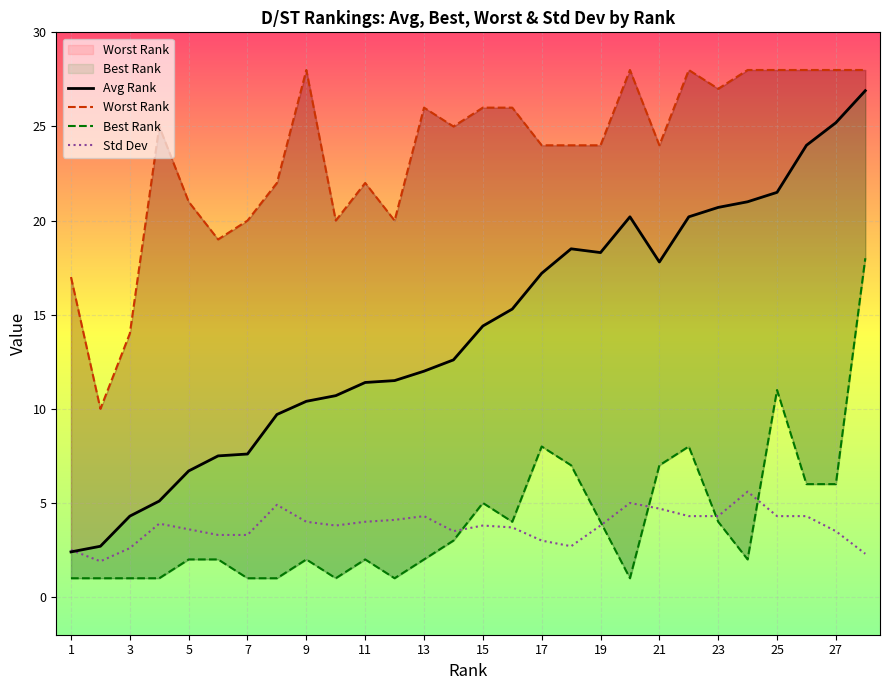

How many series are shown in this chart?

4